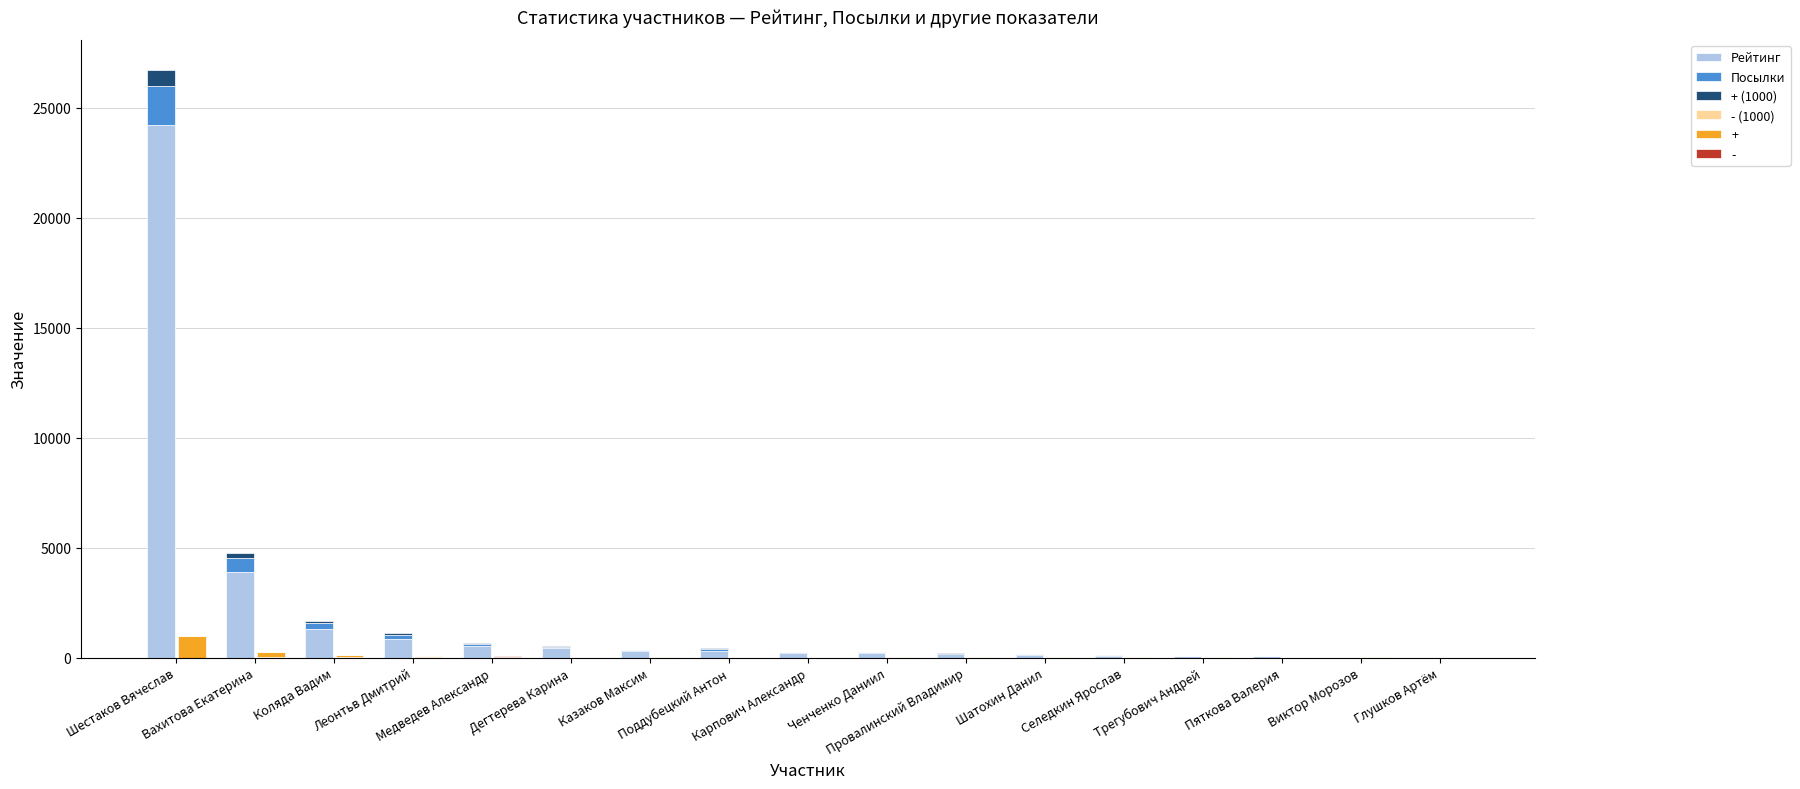

Count the number of categories in the chart.

17